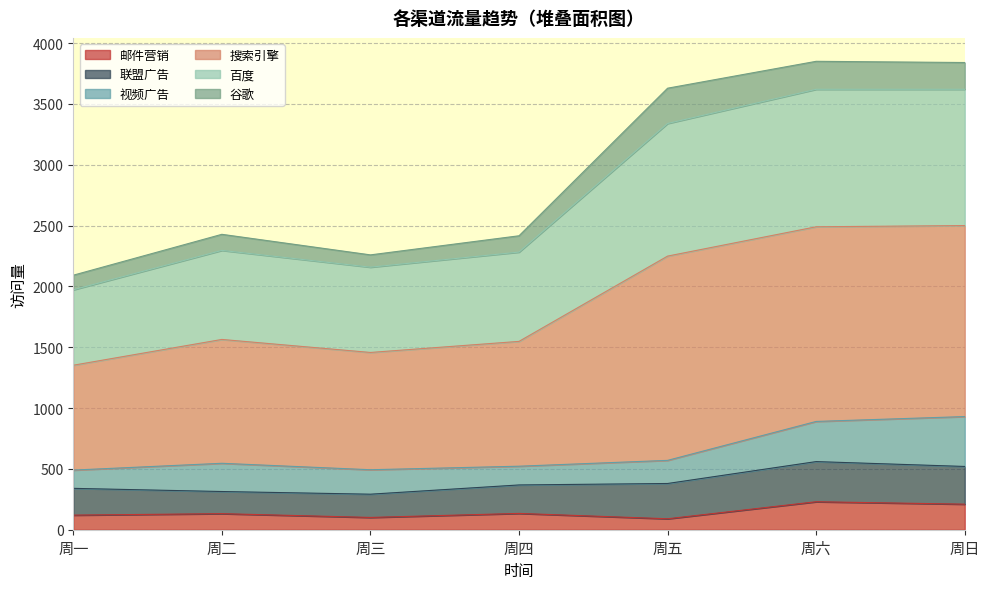

What is the difference between the 邮件营销 values at 周五 and 周六?

140